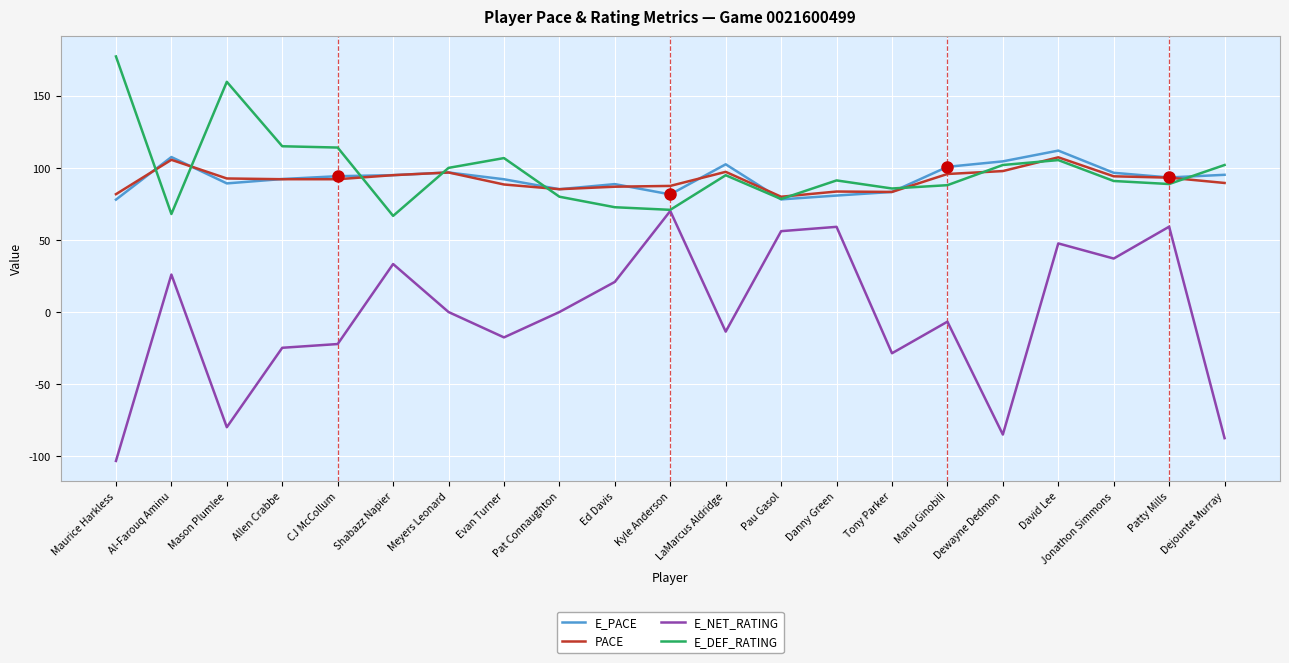

True or false: PACE and E_PACE cross at least once.

True